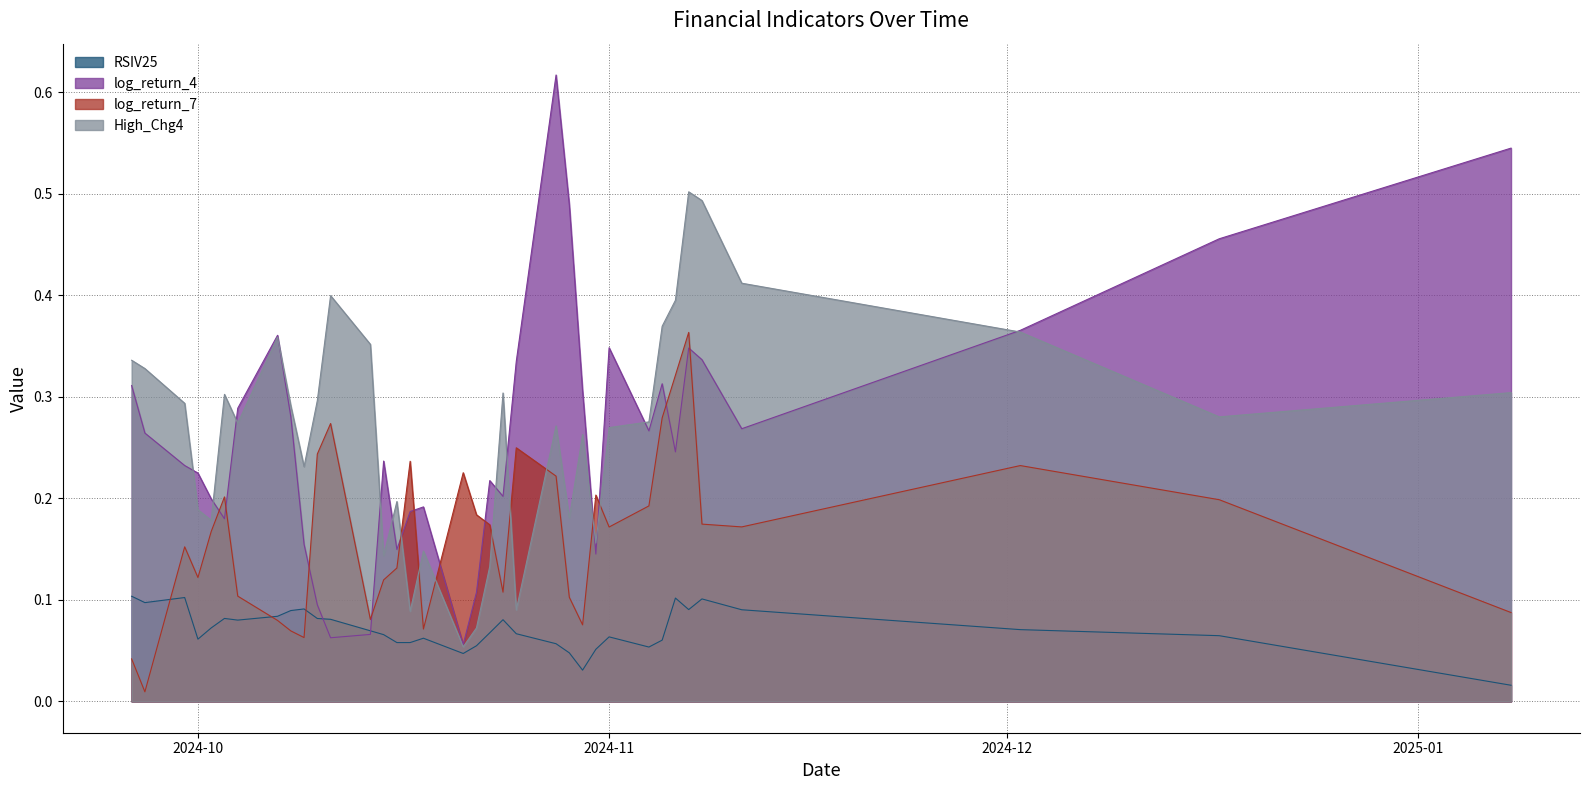

What is the difference between the highest and lowest values at 2024-09-30?

0.2